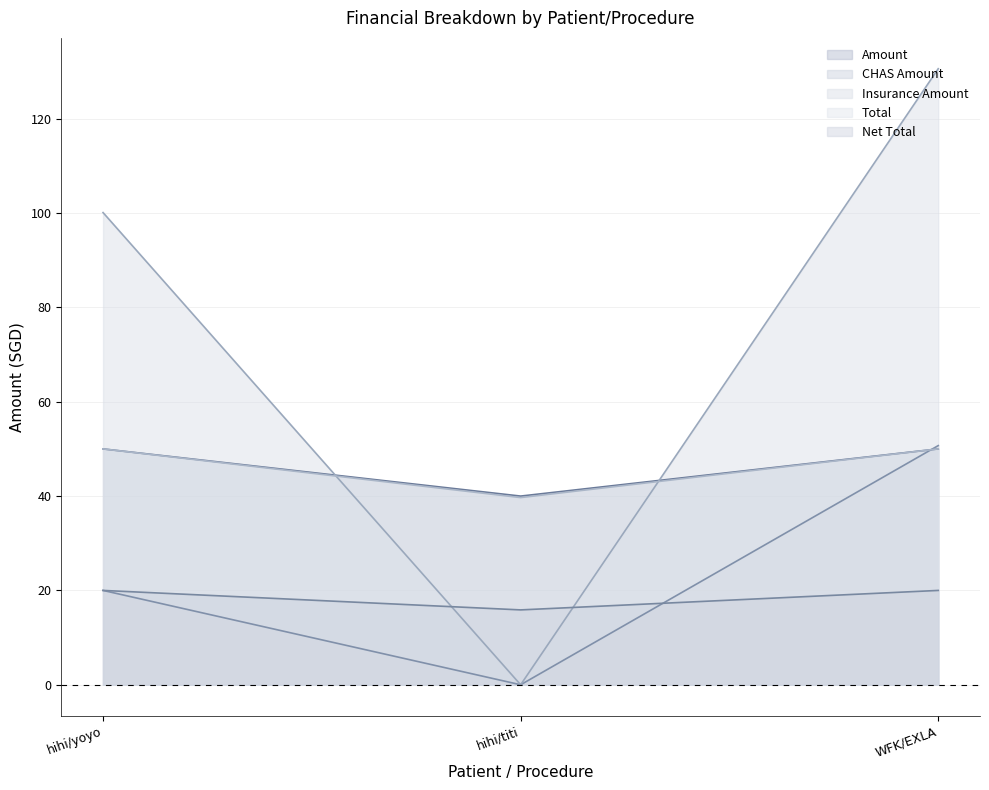

Is it true that Total equals 39.7 at hihi/titi?

True